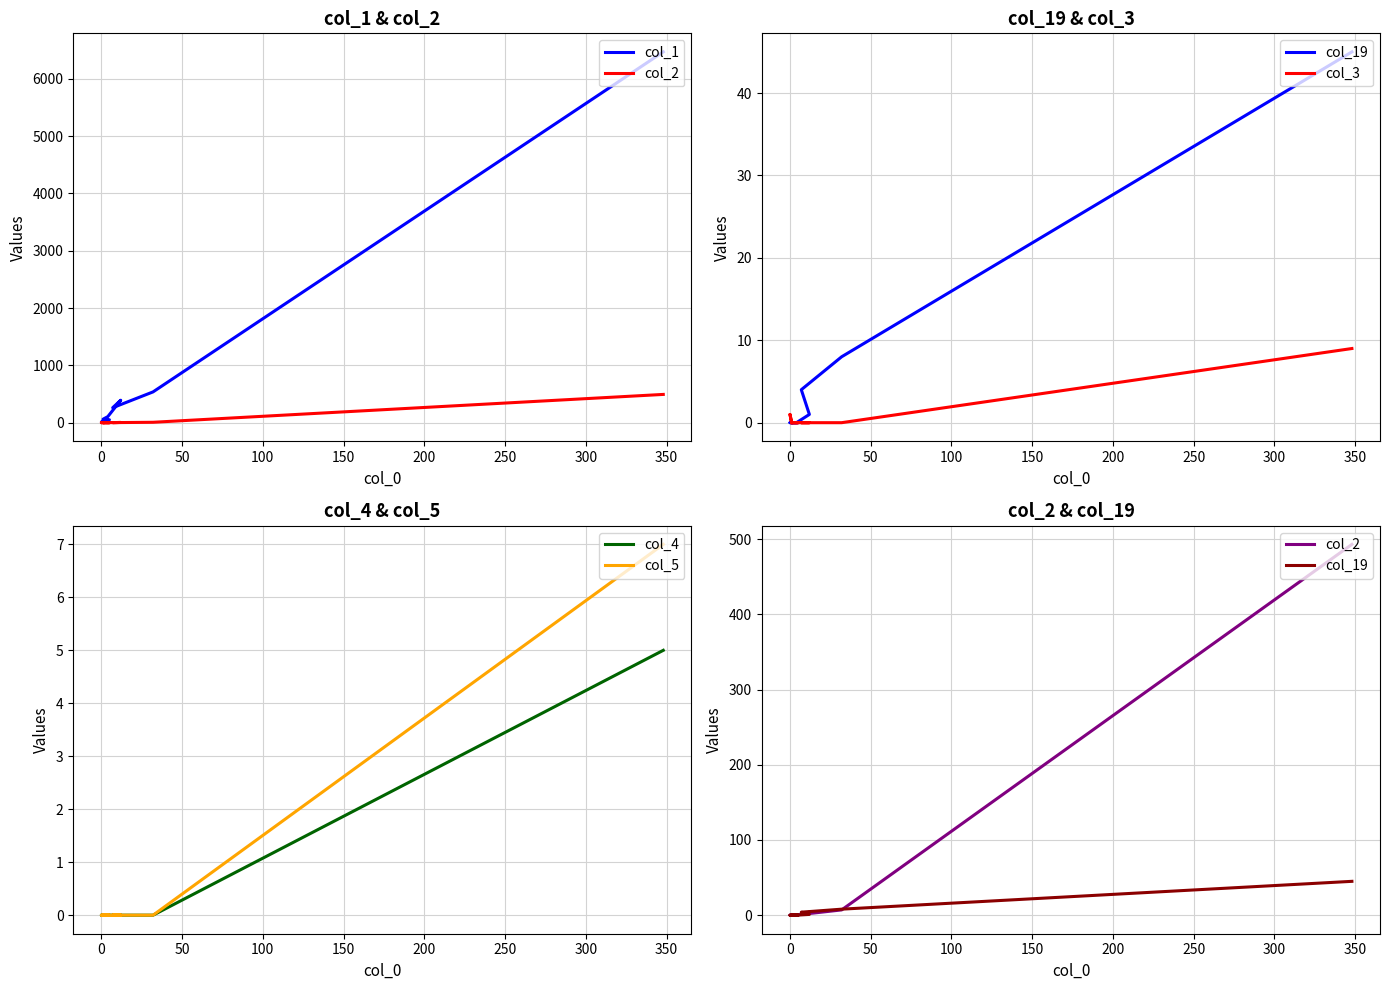

What is the difference between the second highest and second lowest values in the col_19 series?

8